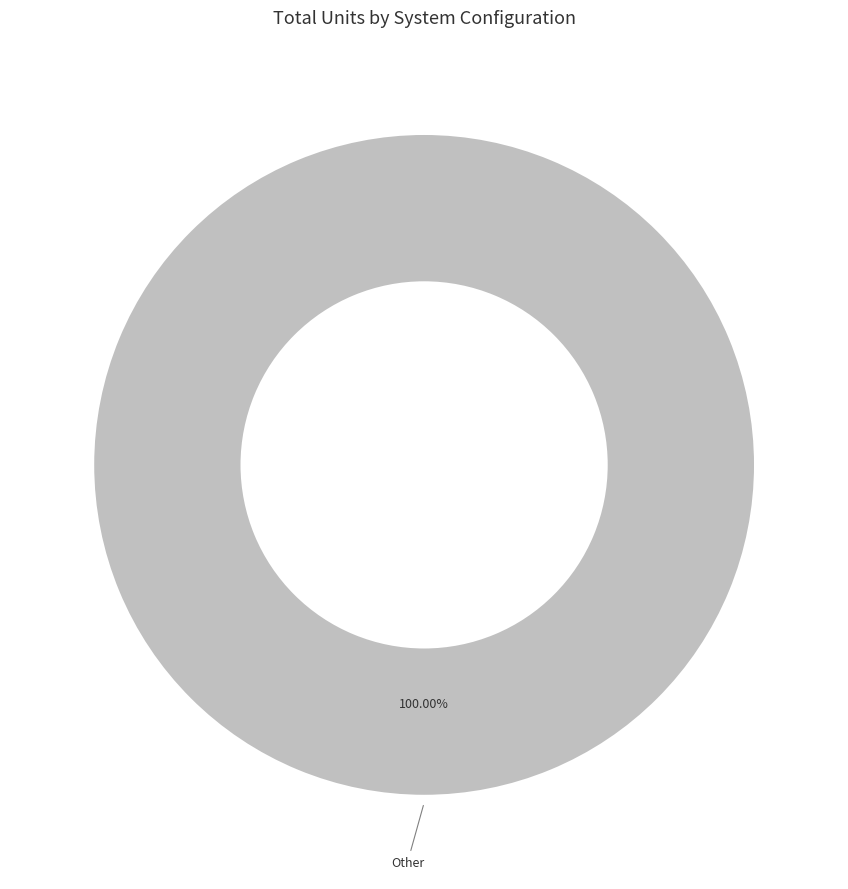

Does any single category account for the majority?

Yes